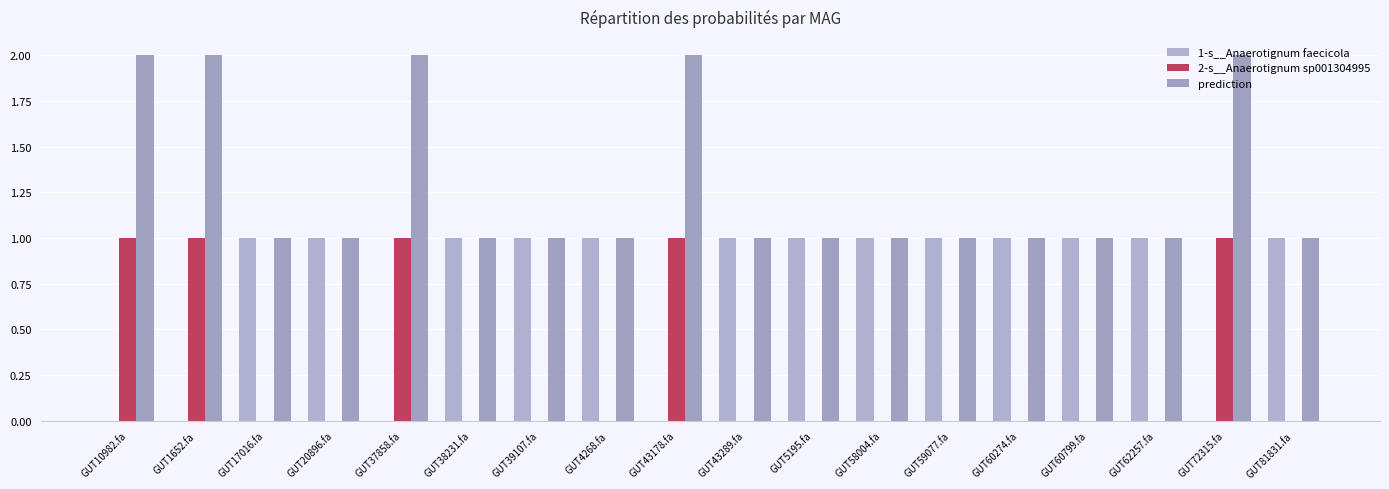

How many series are shown in this chart?

3